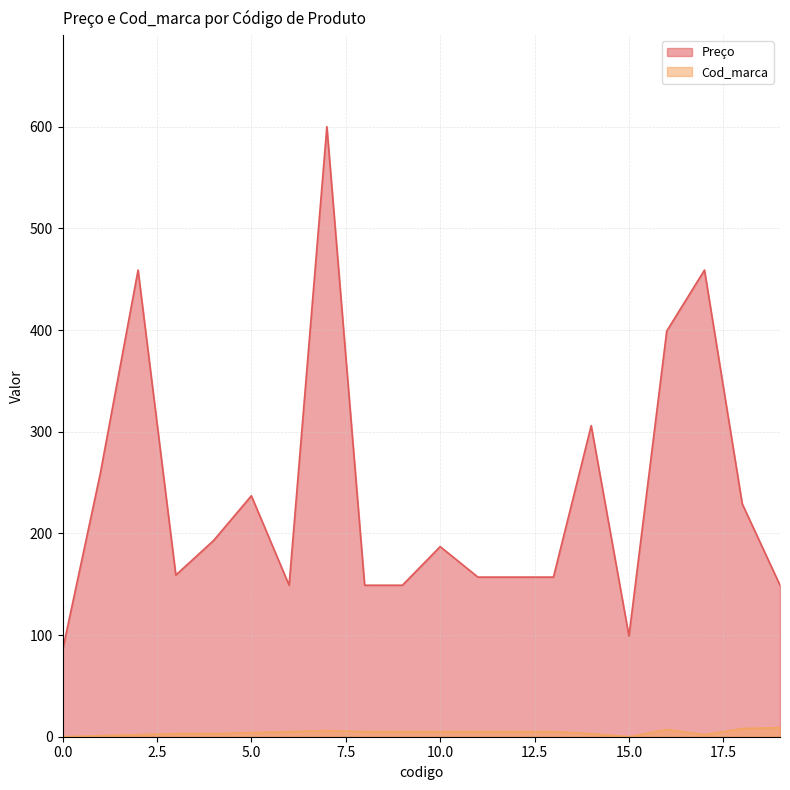

What is the difference between the maximum and minimum values in the Cod_marca series?

9